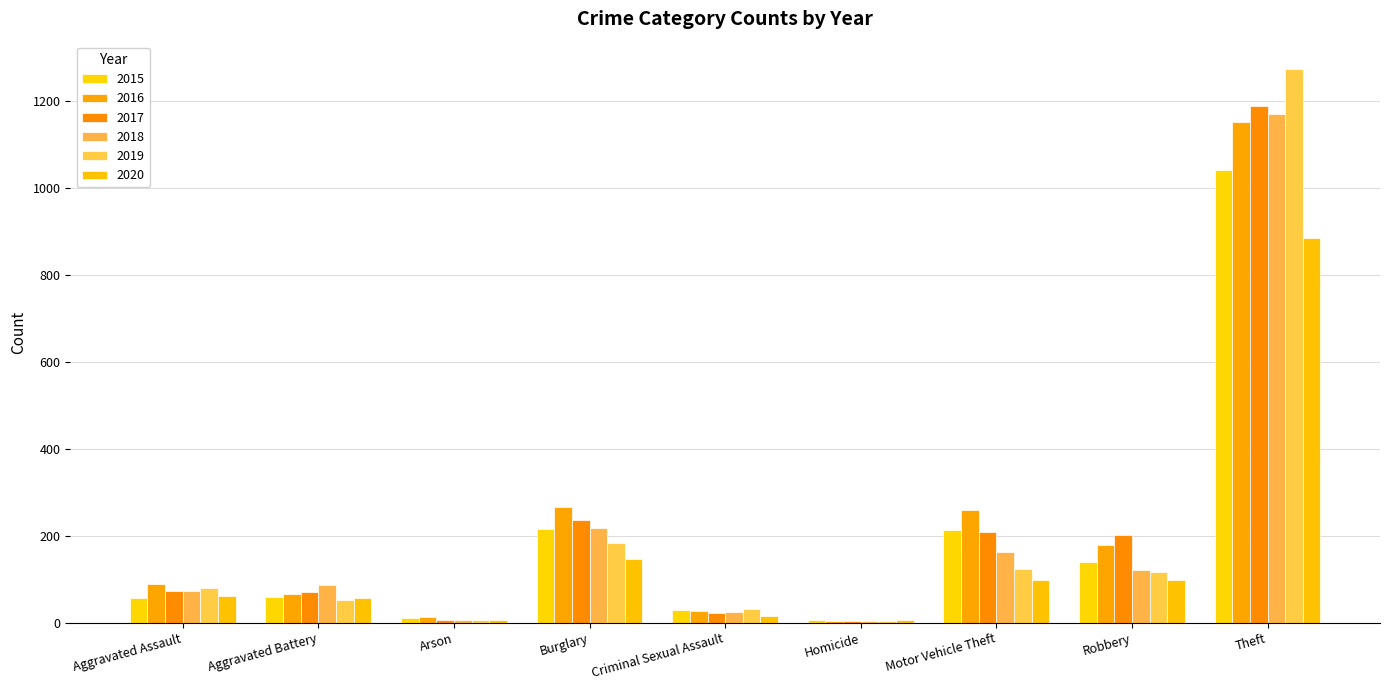

Is the value of 2018 at Criminal Sexual Assault greater than the value of 2015 at Motor Vehicle Theft?

No